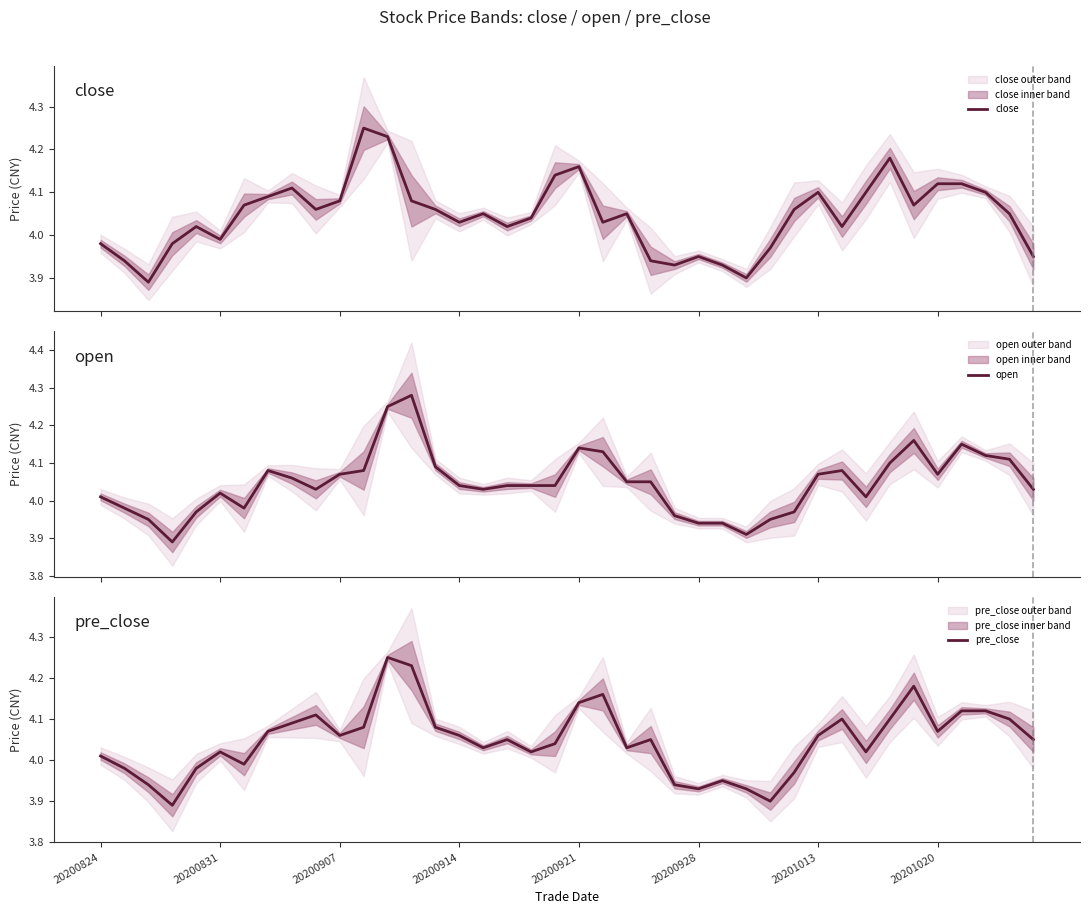

Rank the series at 17 from lowest to highest value.

close, open, pre_close